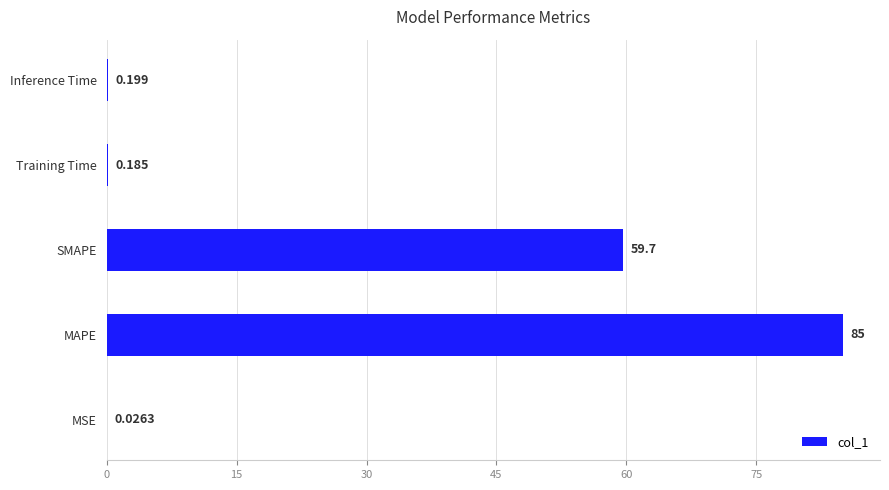

Which category has the highest value across all series?

MAPE